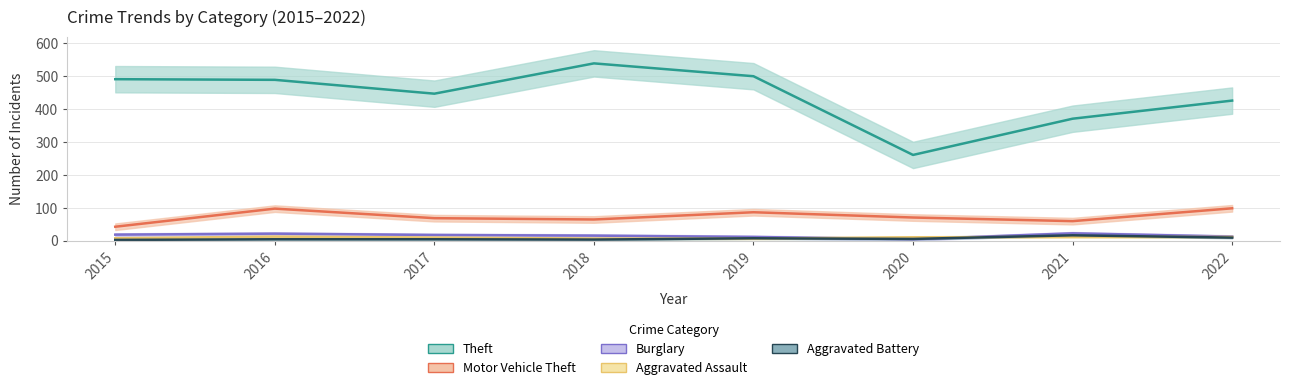

What is the maximum value for Aggravated Battery?

17